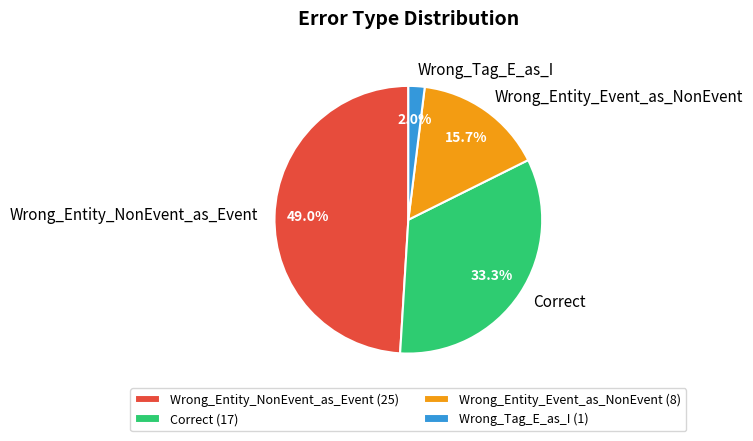

Do Correct and Wrong_Entity_Event_as_NonEvent together represent more than half of the pie?

No